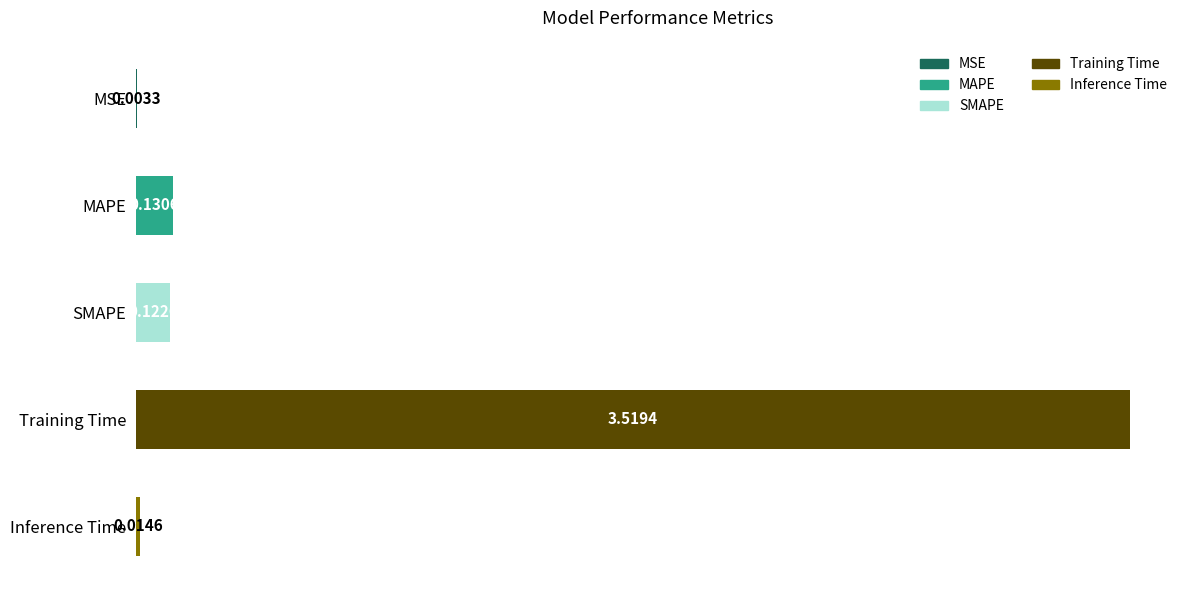

What is the change in value from MSE to MAPE?

+0.1